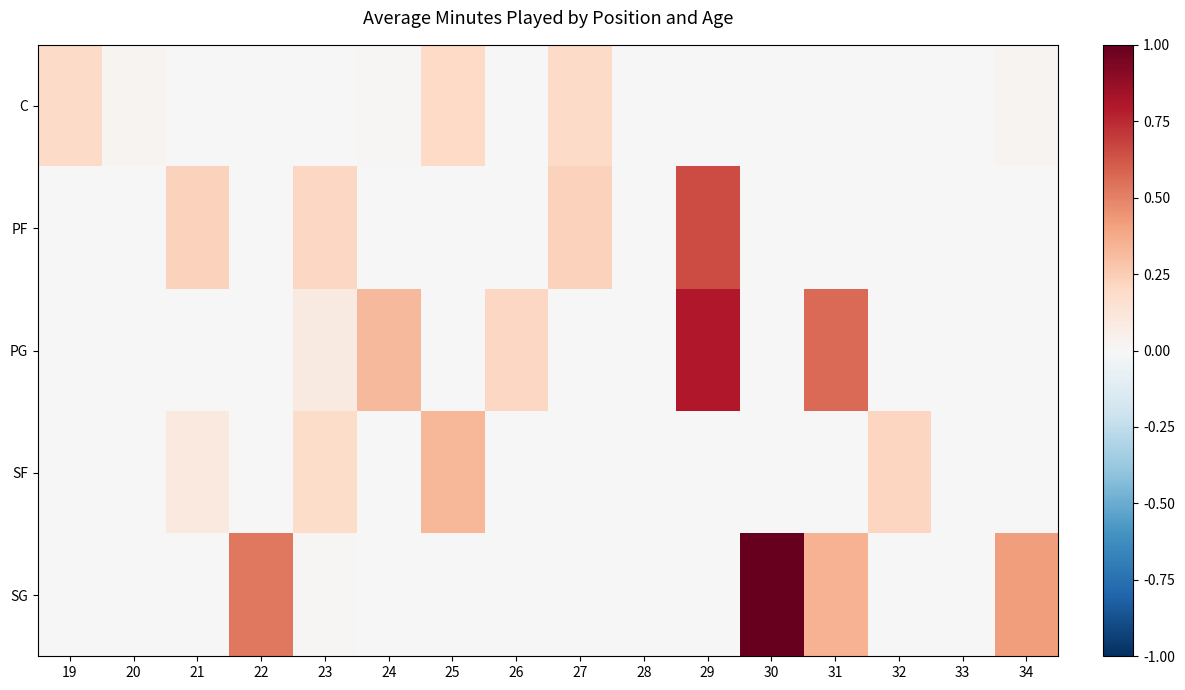

What is the total value across all series at 25?

0.5